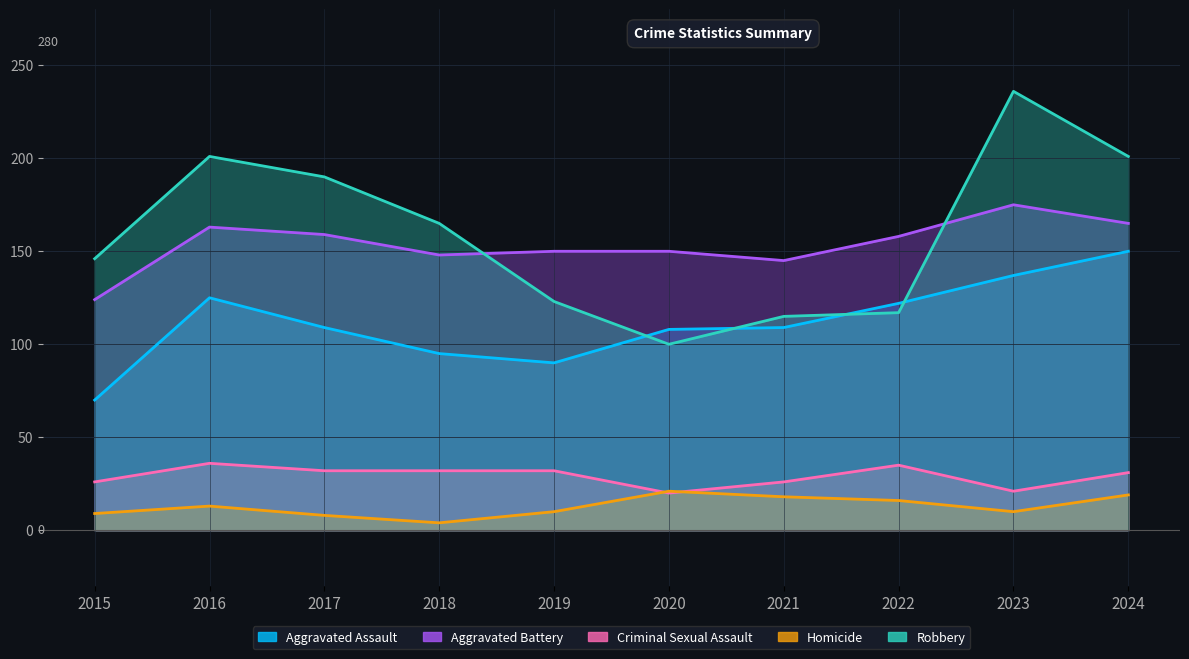

What is the difference between the maximum and minimum values in the Homicide series?

17